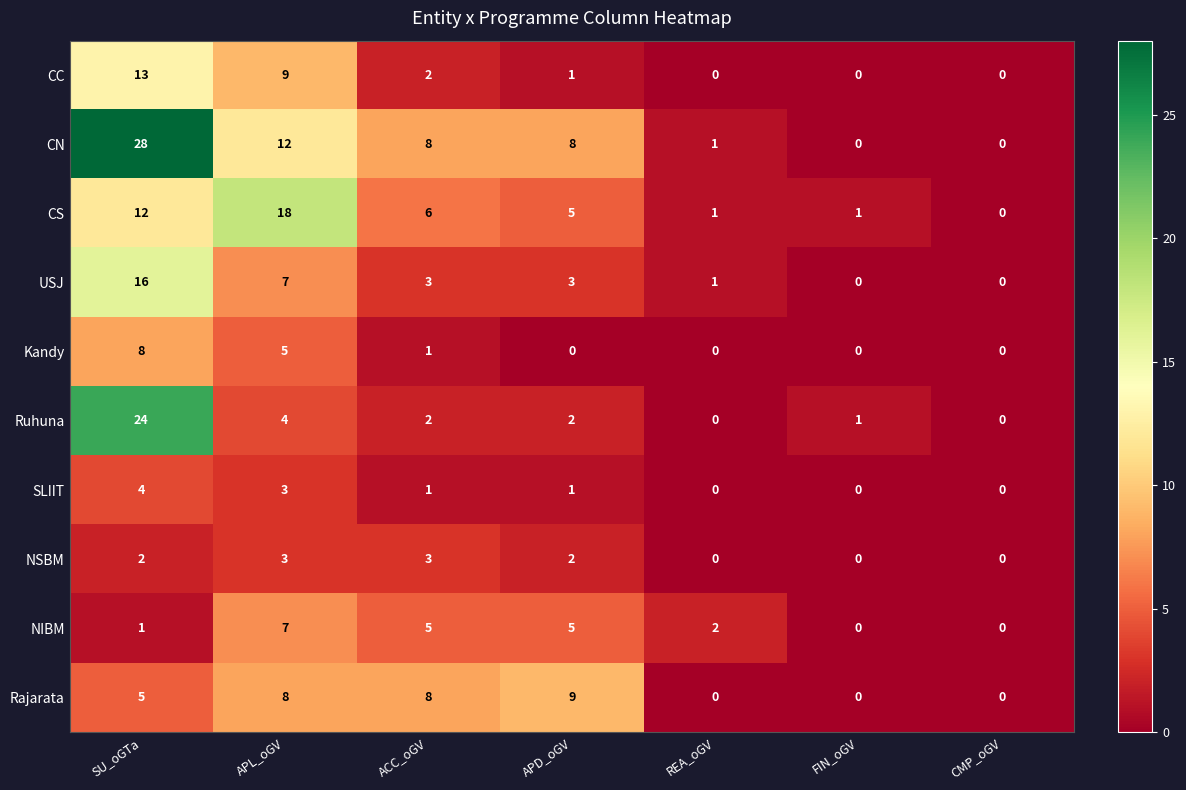

At which label does CS first exceed 5?

SU_oGTa